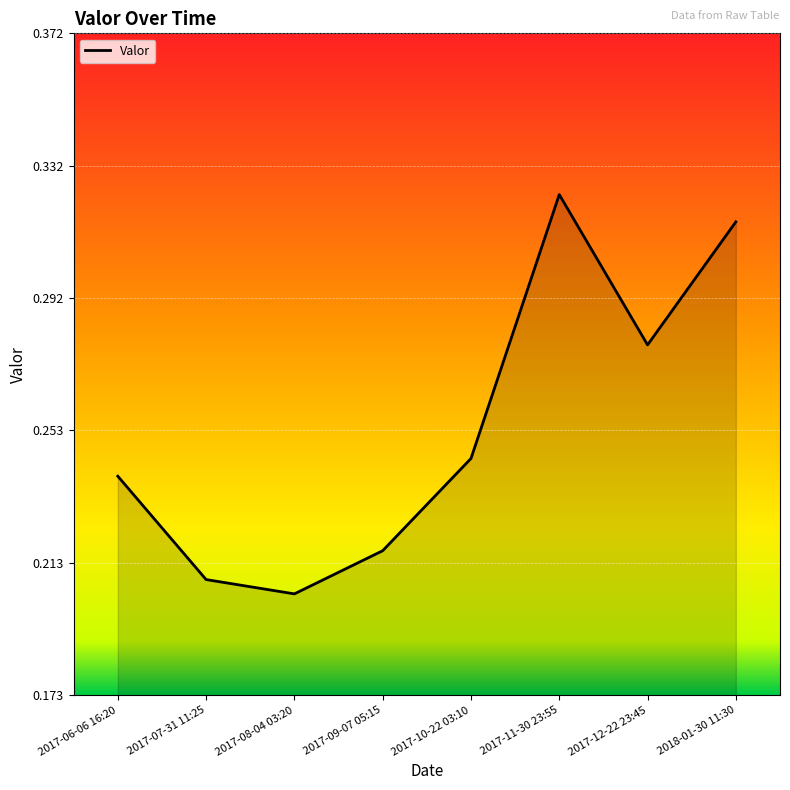

True or false: the data shows 0.3 at 2017-09-07 05:15.

False